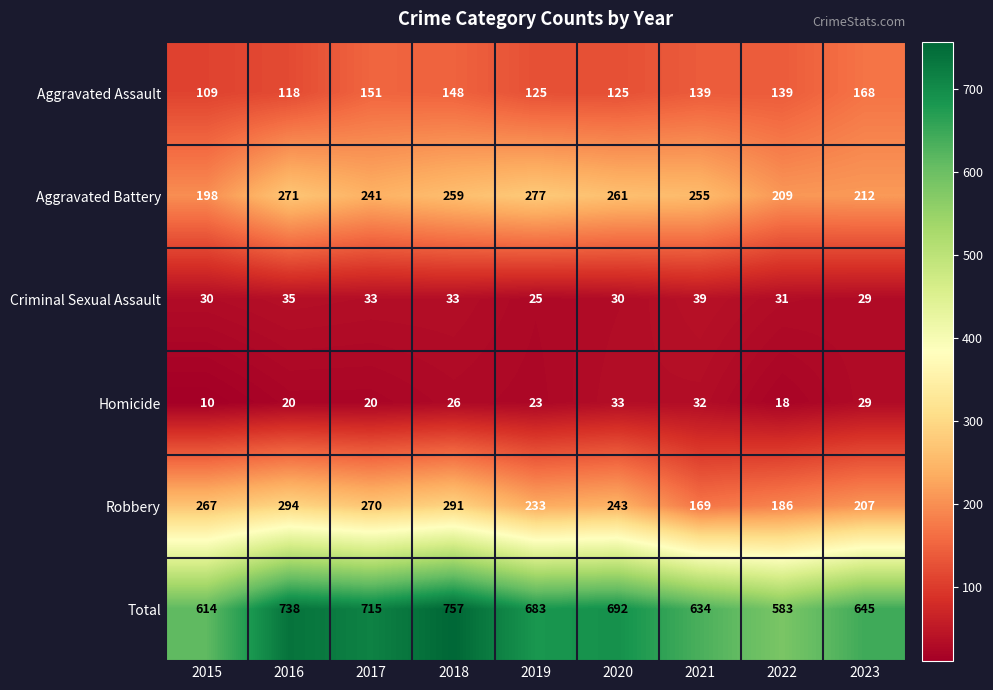

What is the difference between the highest and lowest values at 2019?

660